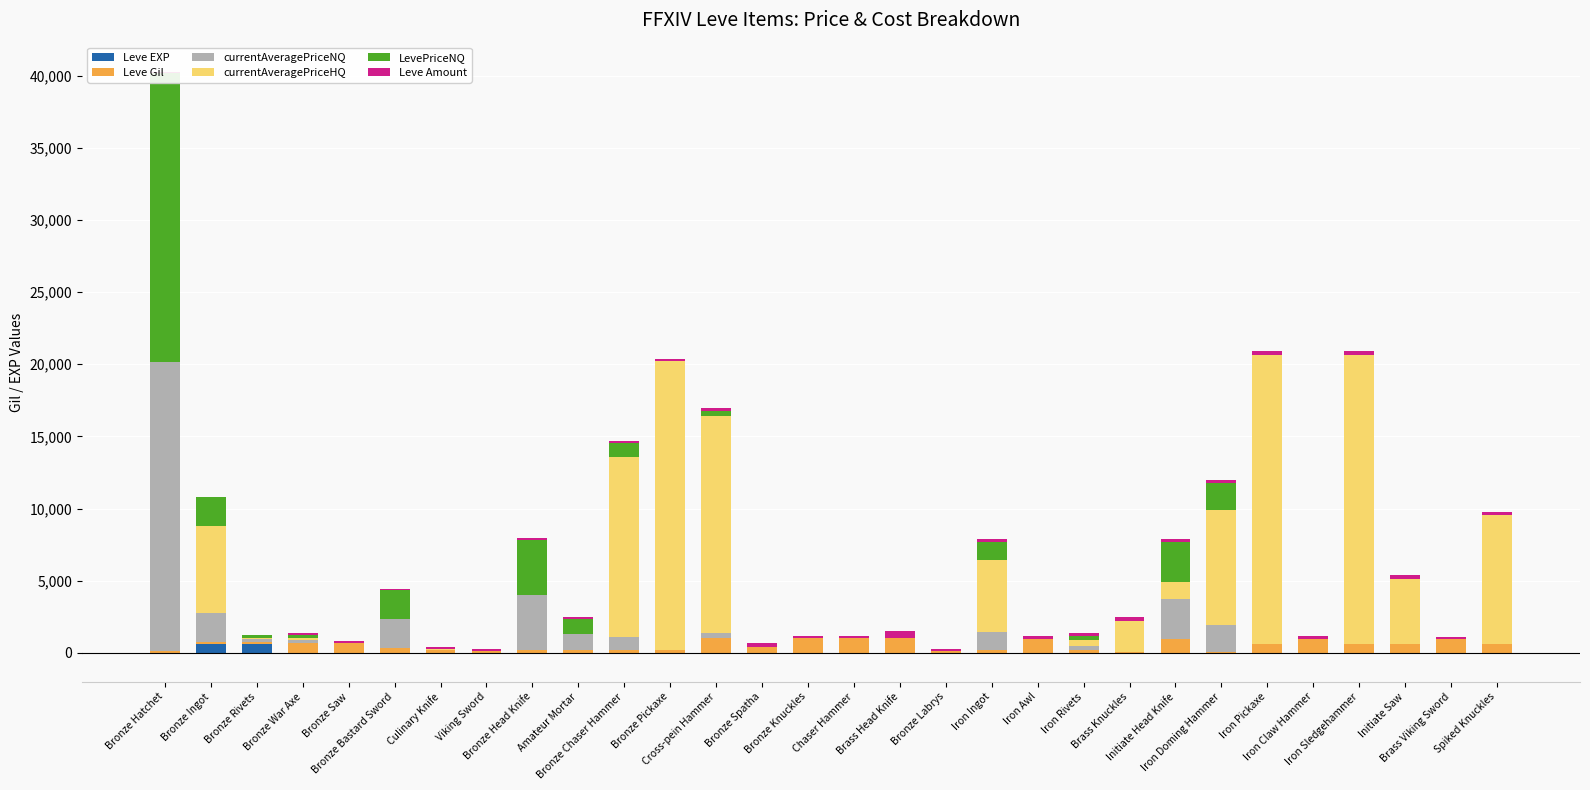

At Brass Knuckles, list the series in order from smallest to largest.

currentAveragePriceNQ, LevePriceNQ, Leve EXP, Leve Gil, Leve Amount, currentAveragePriceHQ